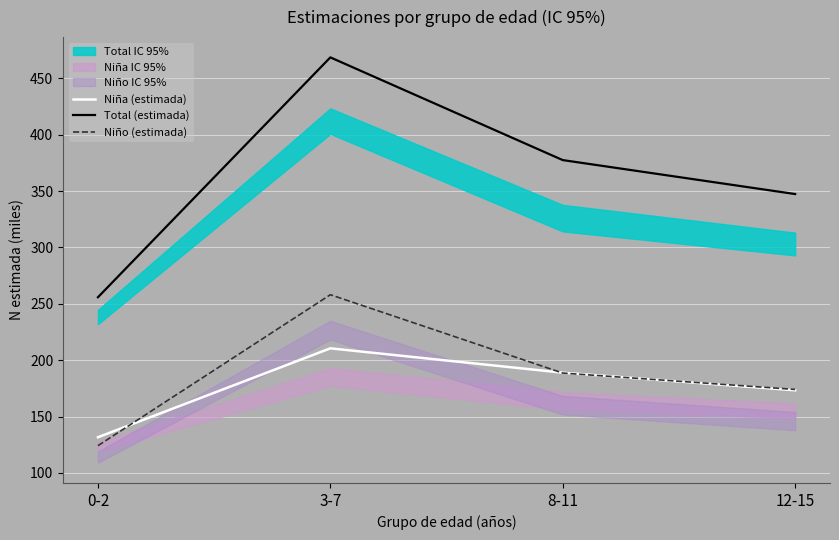

Is it true that Total (estimada) equals 633.6 at 8-11?

False